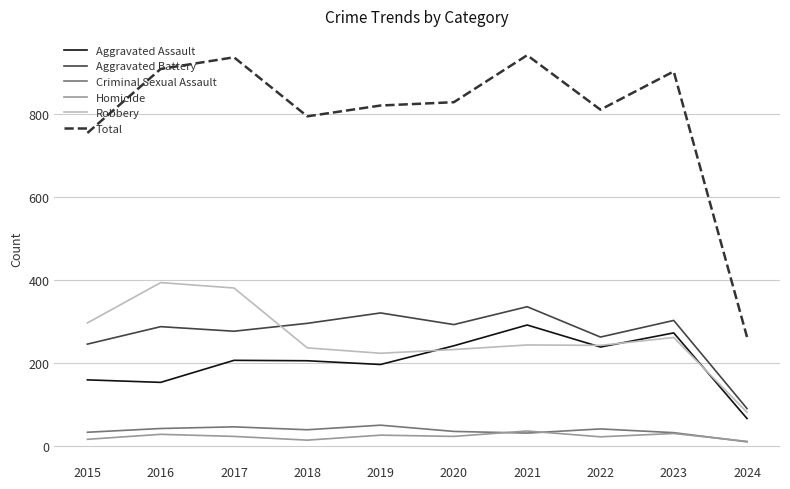

Read the Homicide value at 2024, to the nearest 10.

10